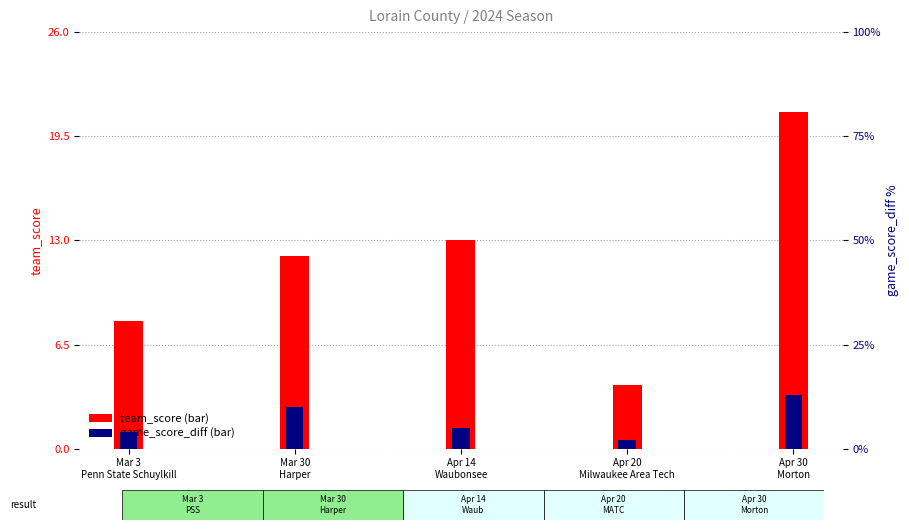

Rank the series by their average value, from lowest to highest.

game_score_diff, team_score